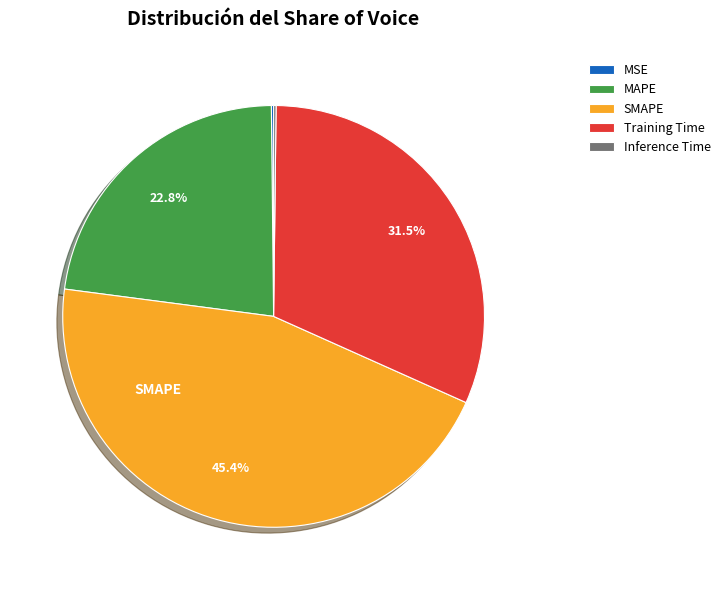

What is the total percentage of MAPE and SMAPE?

68.1%